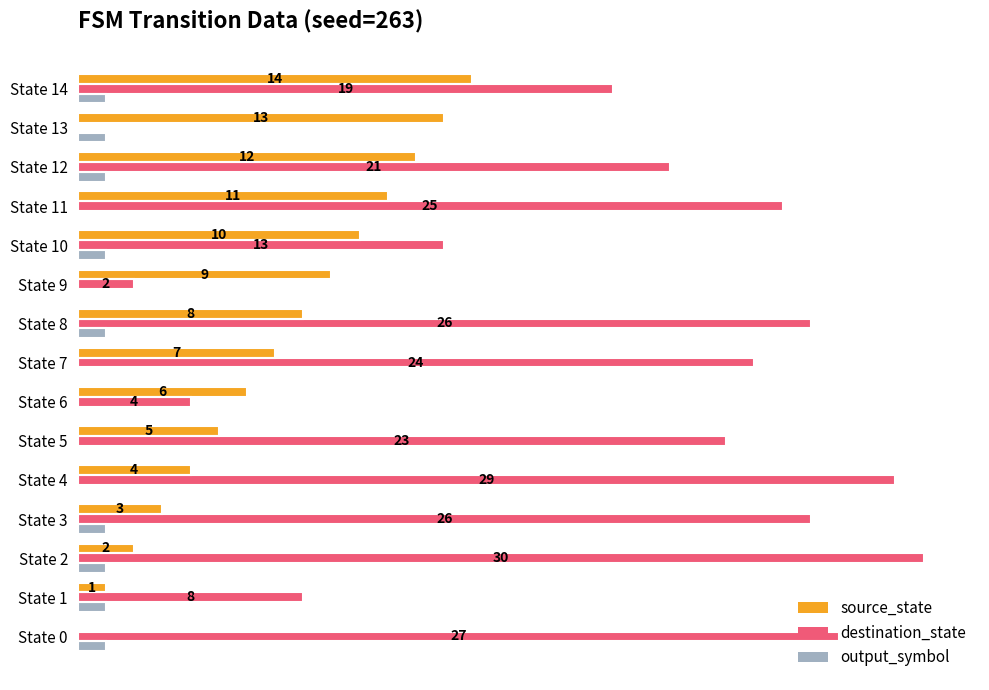

Which series changed the most between State 11 and State 12?

destination_state